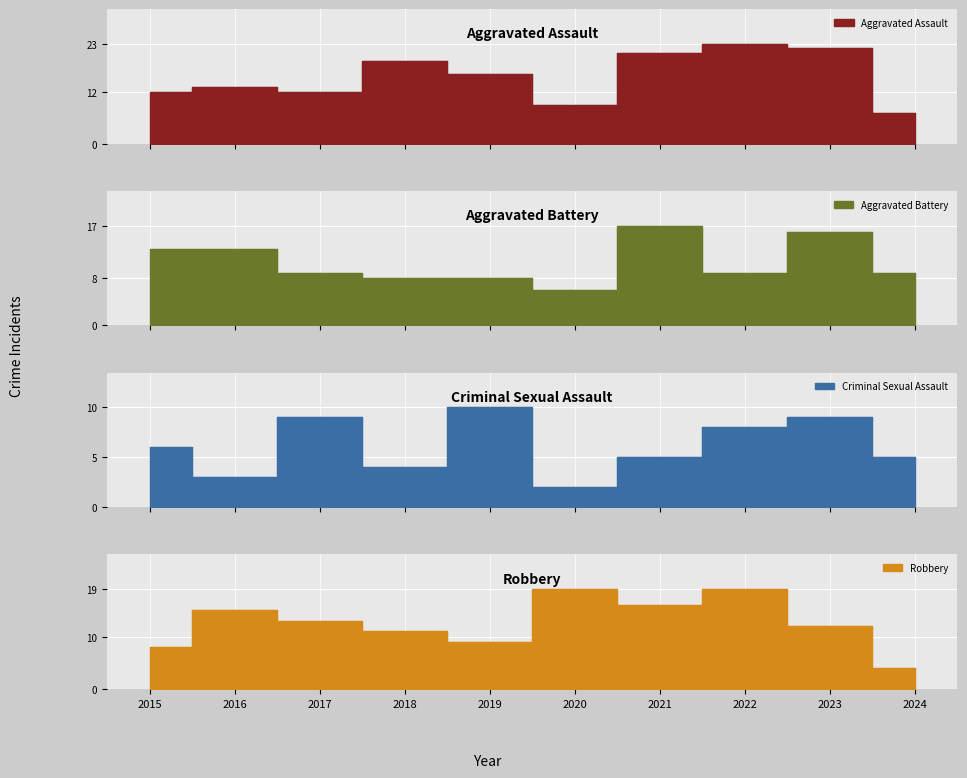

What is the sum of the Robbery values at 2021 and 2016?

31